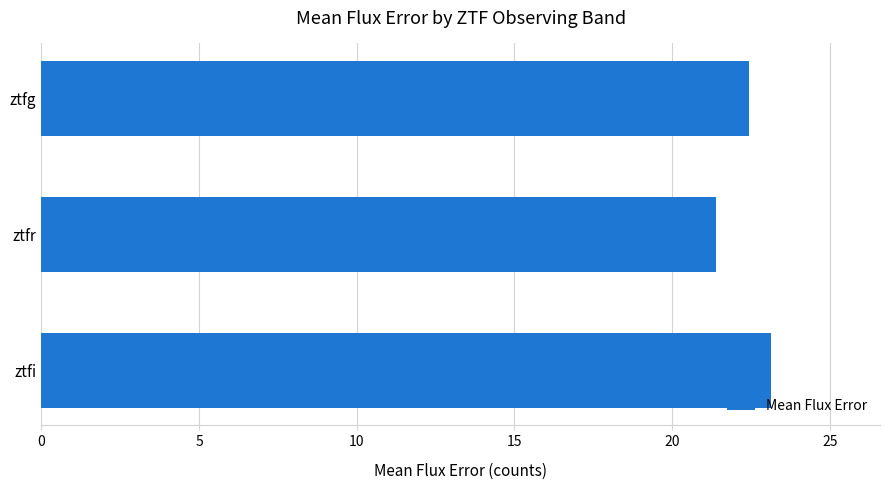

What is the maximum value shown in the chart?

23.1